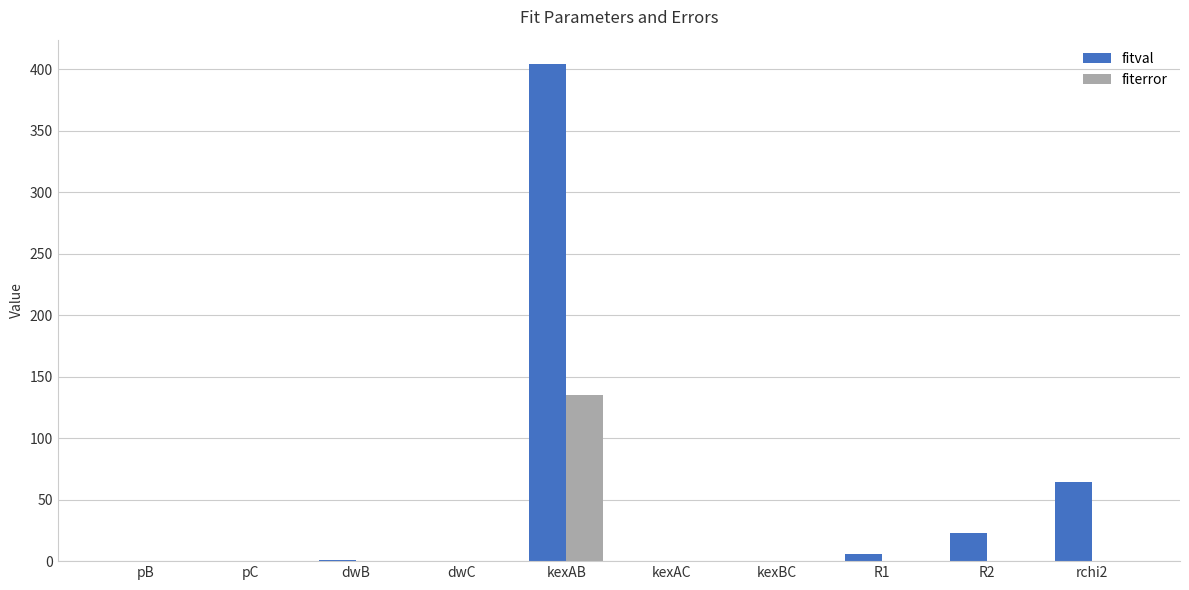

Where is fitval nearest to the value 201?

rchi2